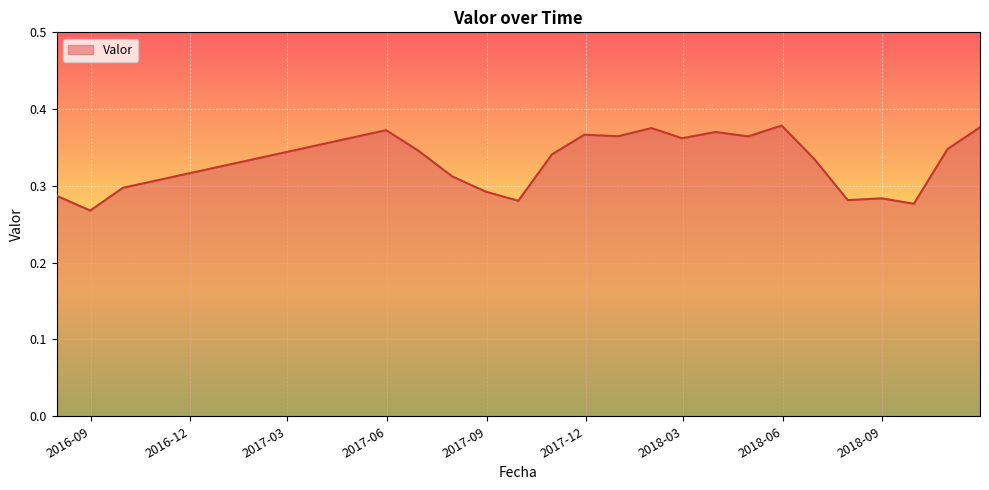

What is the label of the 3rd point from the right?

2018-09-30